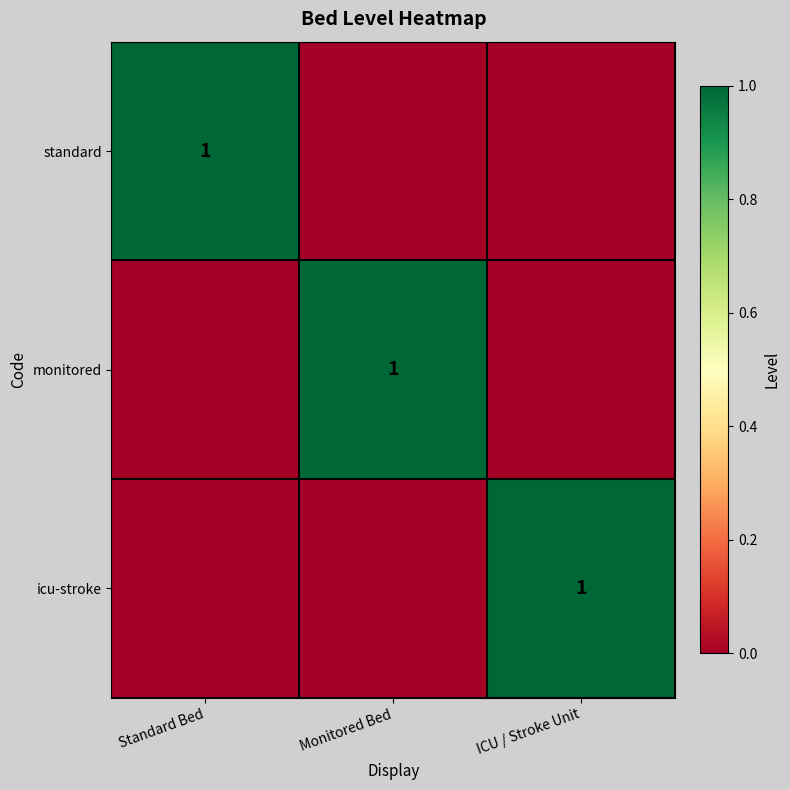

The value of icu-stroke at ICU / Stroke Unit is 2. True or false?

False